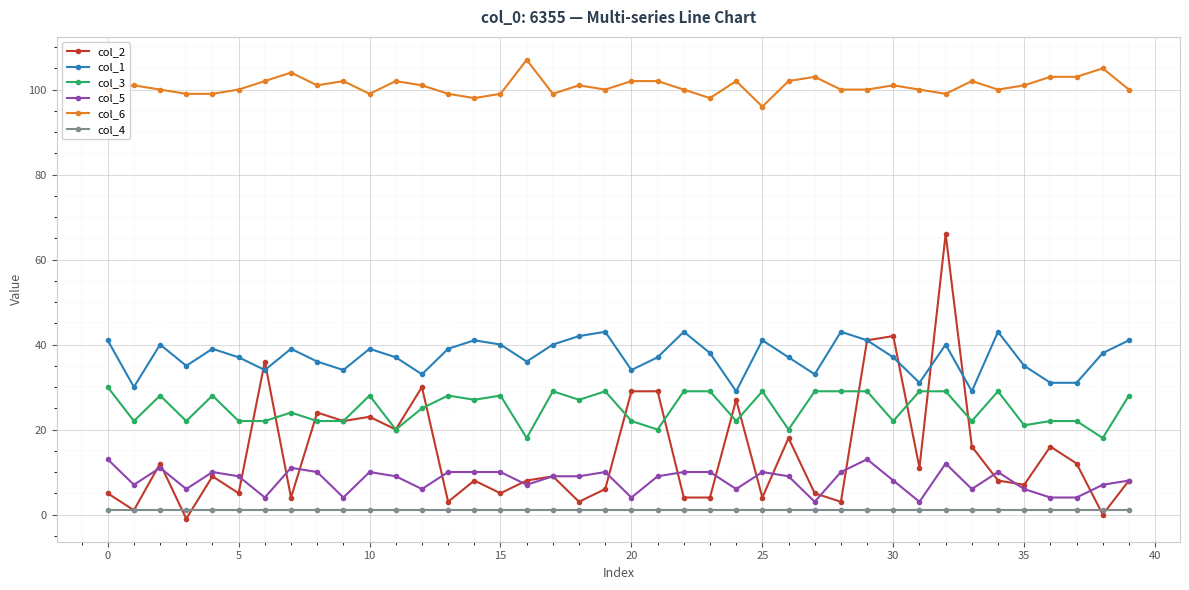

True or false: col_2 has more than 1 points higher than both neighbors.

True